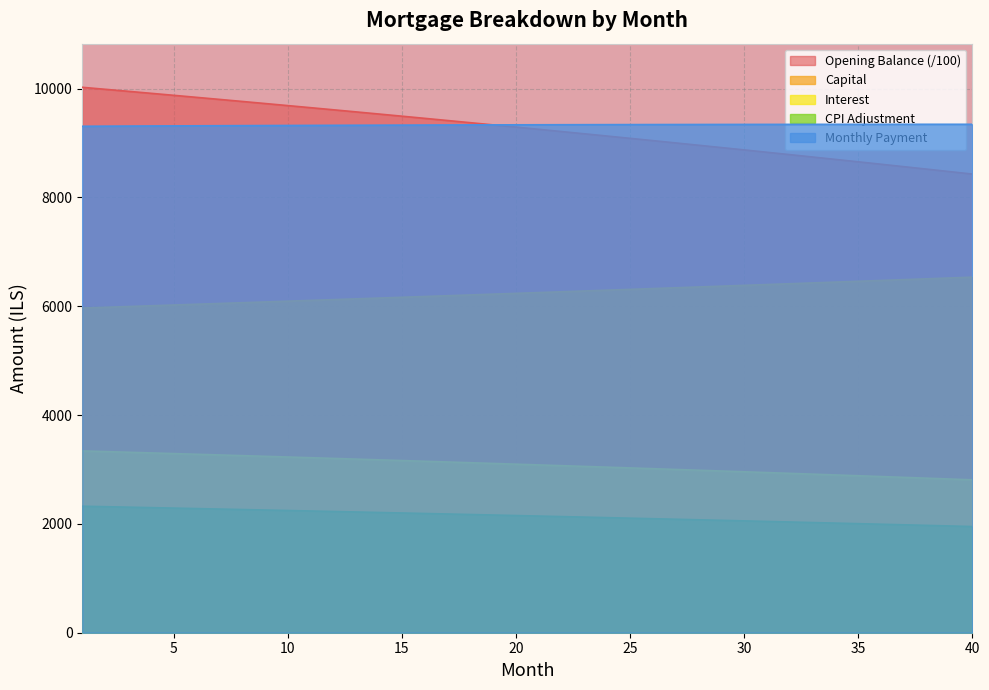

Is it true that interest equals 2839.9 at 38?

True